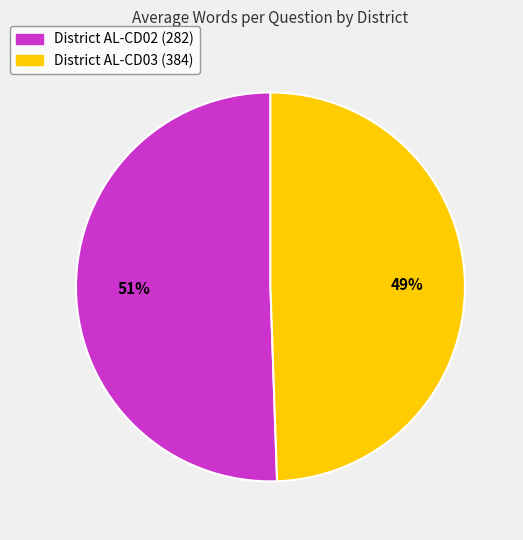

Which has a higher value, District AL-CD03 (384) or District AL-CD02 (282)?

District AL-CD02 (282)